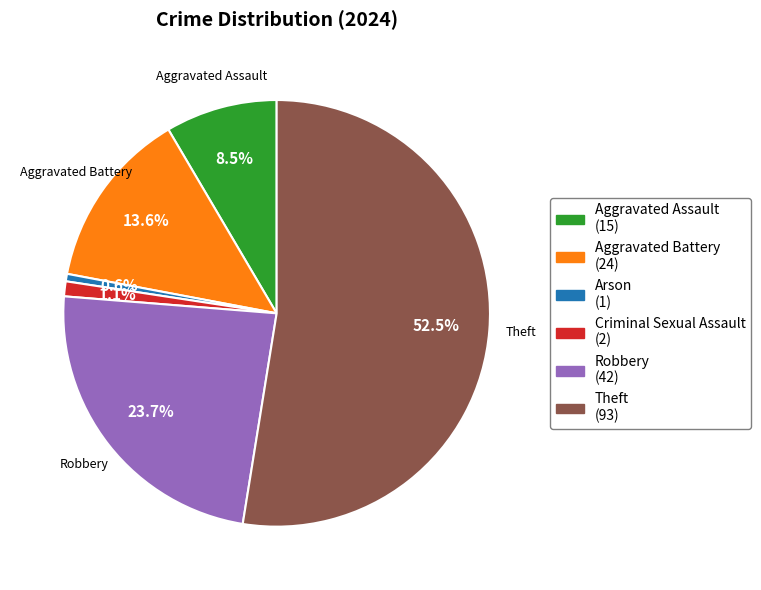

Is the sum of Arson and Theft greater than half?

Yes